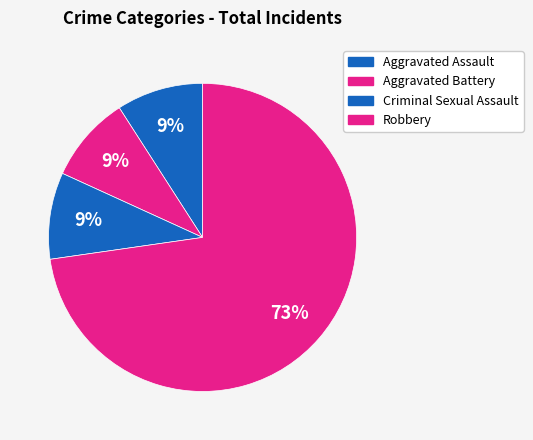

Does Aggravated Assault account for over 50% of the chart?

No